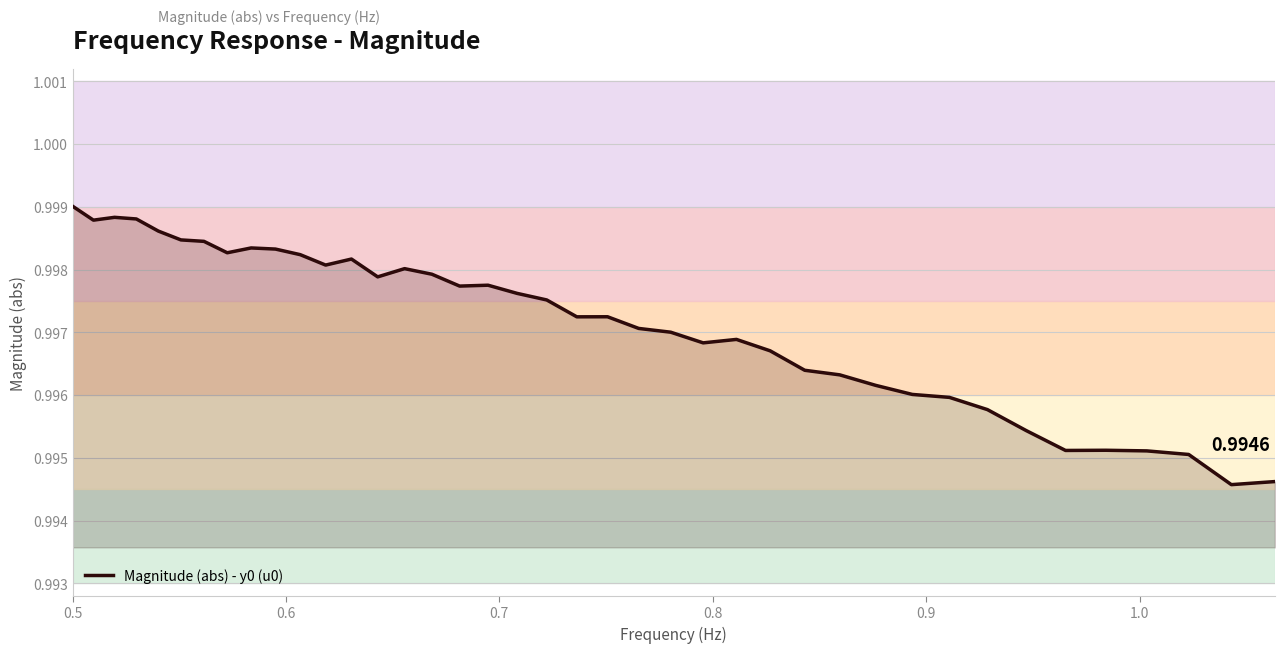

Does the chart have visible grid lines?

Yes